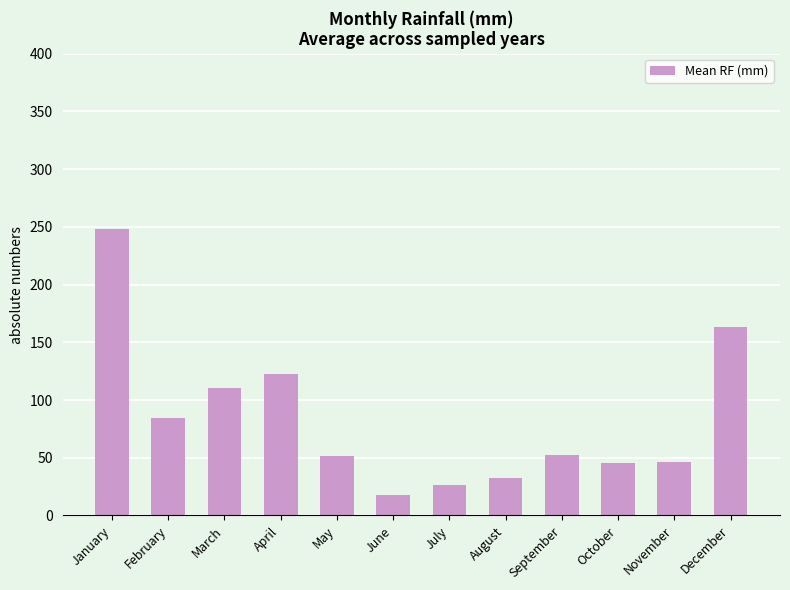

What is the sum of all values?

999.8